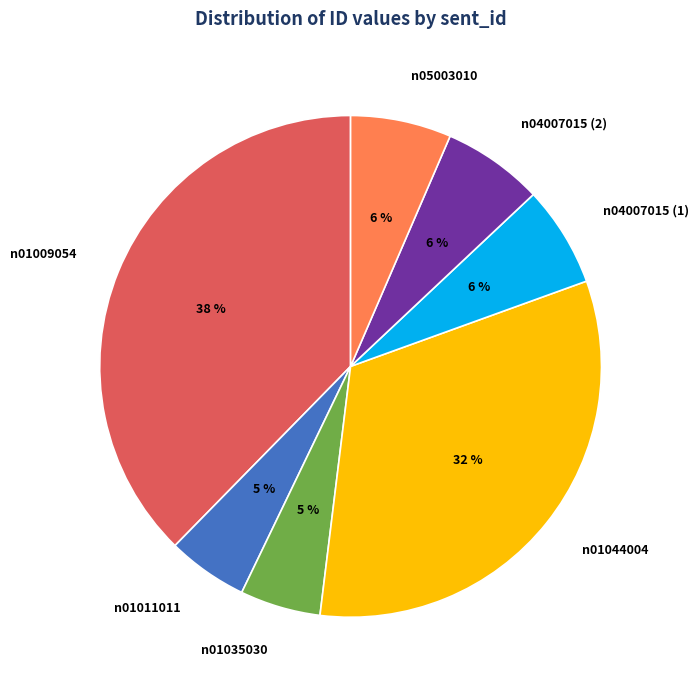

What is the largest slice in the pie chart?

n01009054